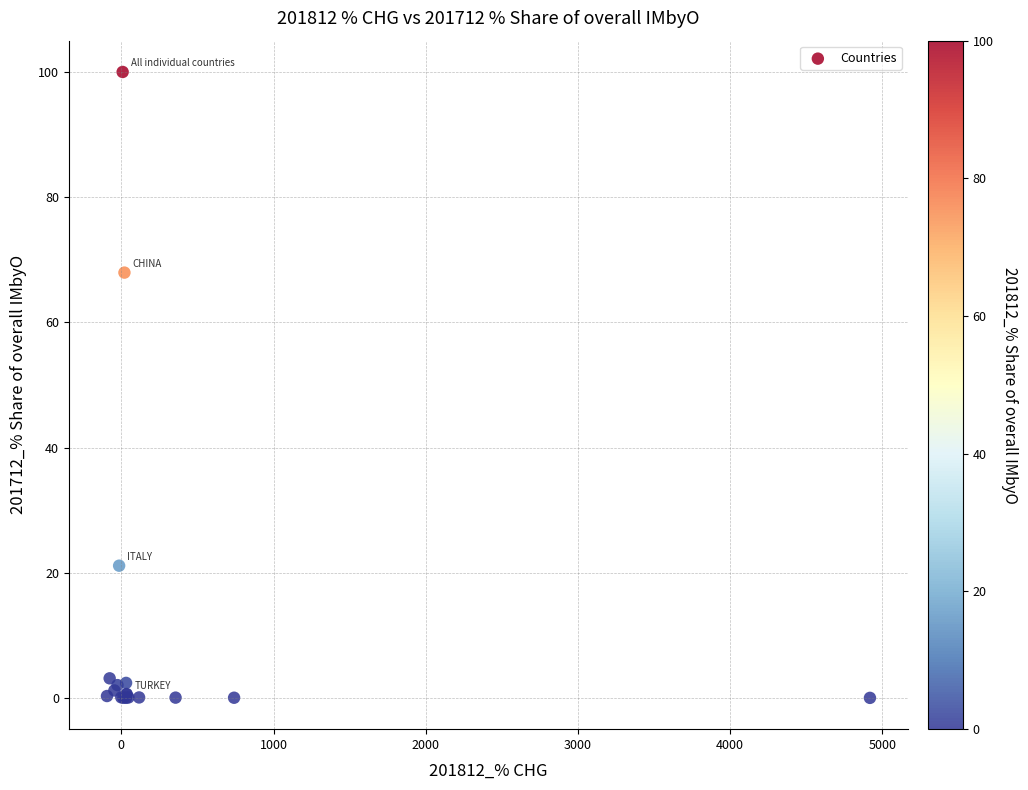

What Y value in the scatter plot is closest to 50?

67.9